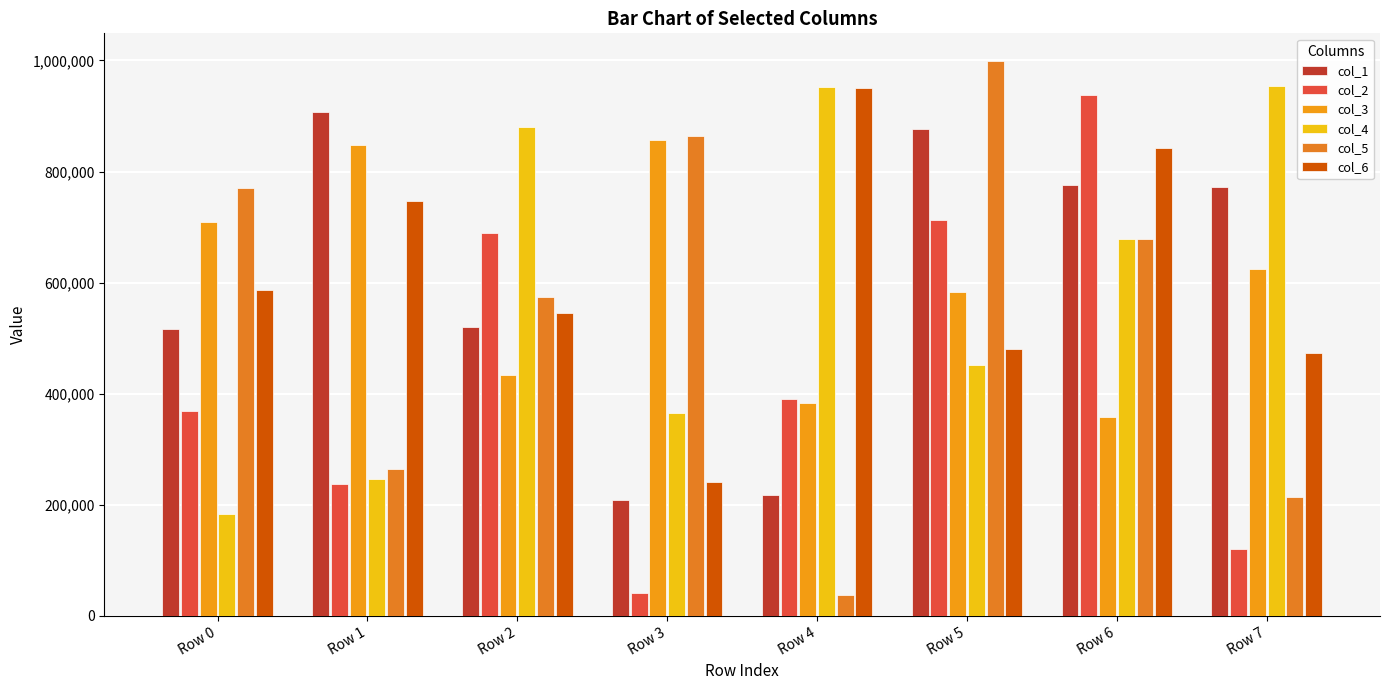

At which label is col_6 closest to 596163?

Row 0